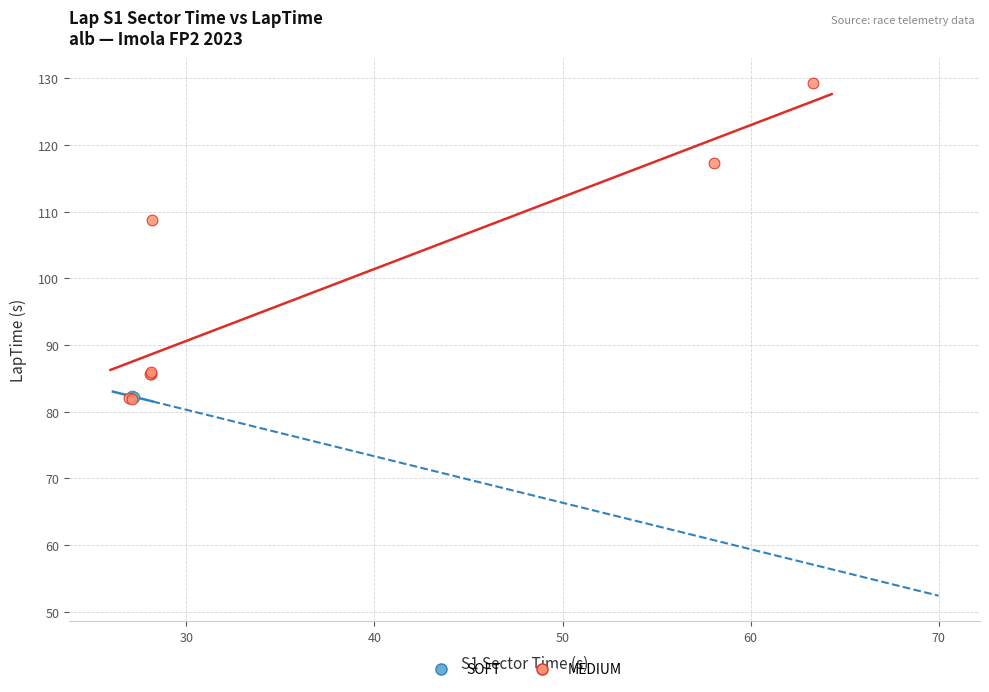

Which series has the widest spread of Y values?

MEDIUM